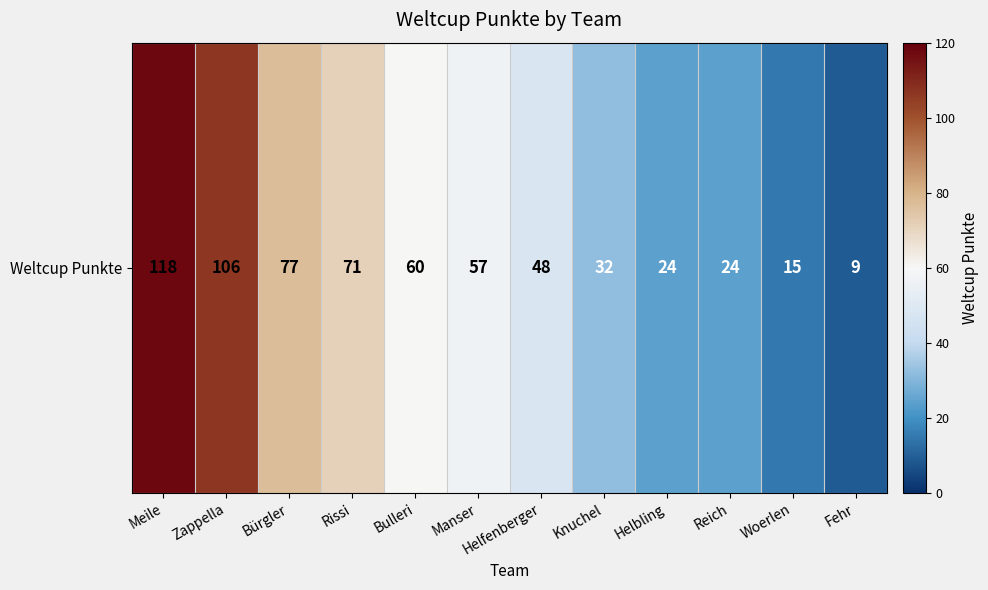

What is the change in value from Zappella to Rissi?

-35